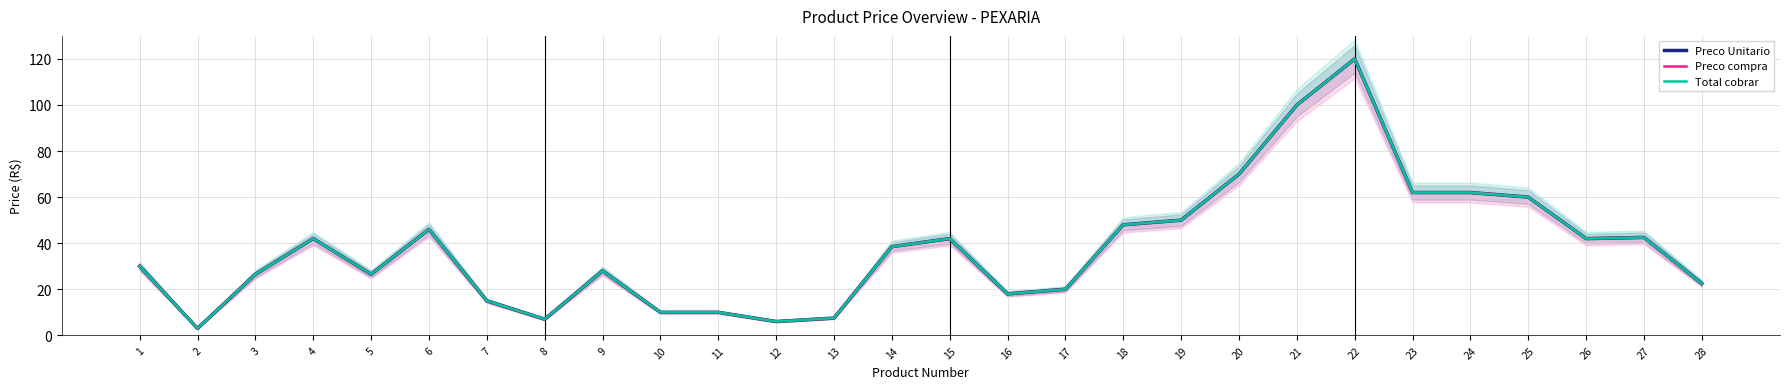

What is the difference between the maximum and minimum values in the Preco compra series?

117.0